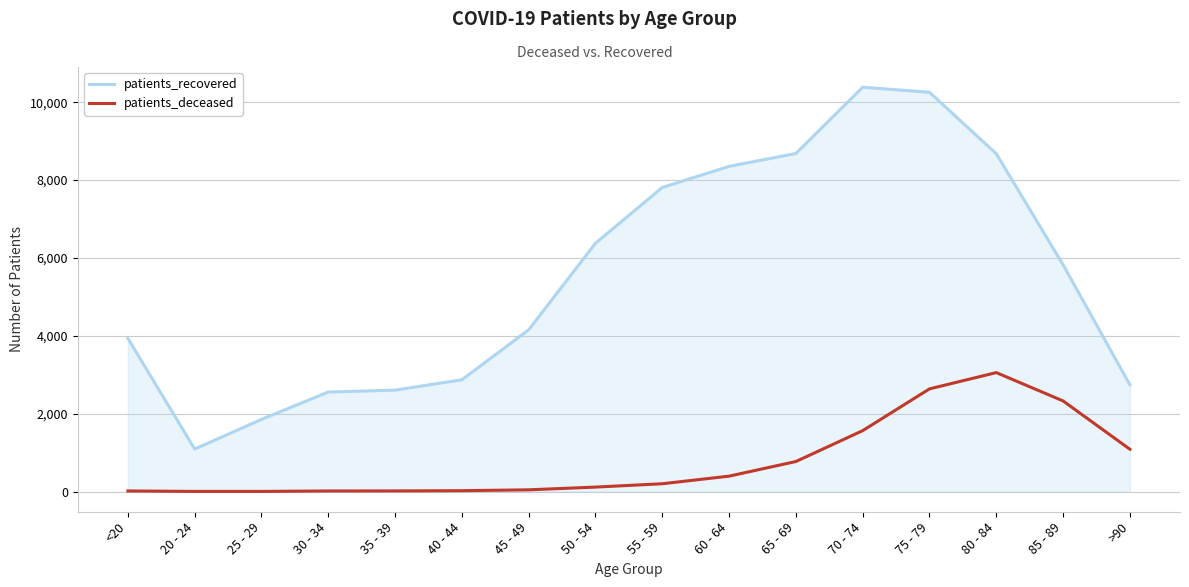

Rank the series by their average value, from lowest to highest.

patients_deceased, patients_recovered